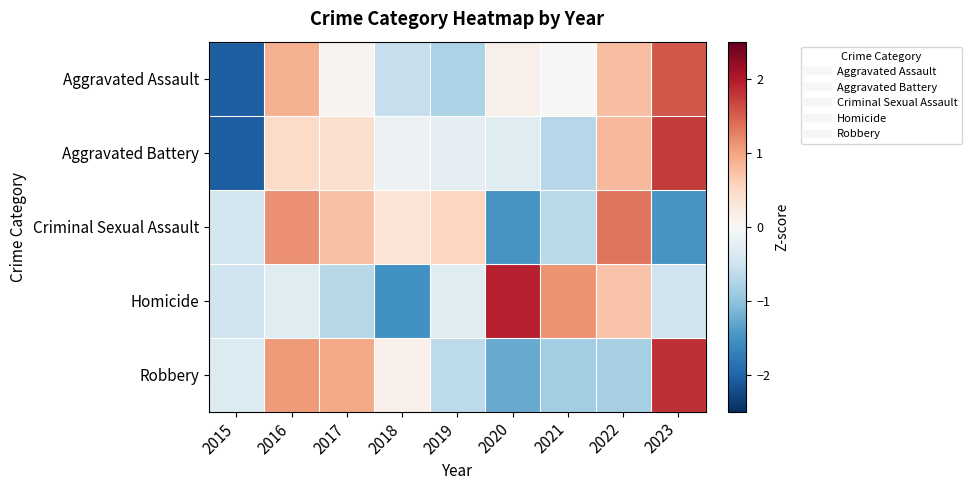

List the series in order of their peak value, lowest first.

Criminal Sexual Assault, Aggravated Assault, Aggravated Battery, Robbery, Homicide